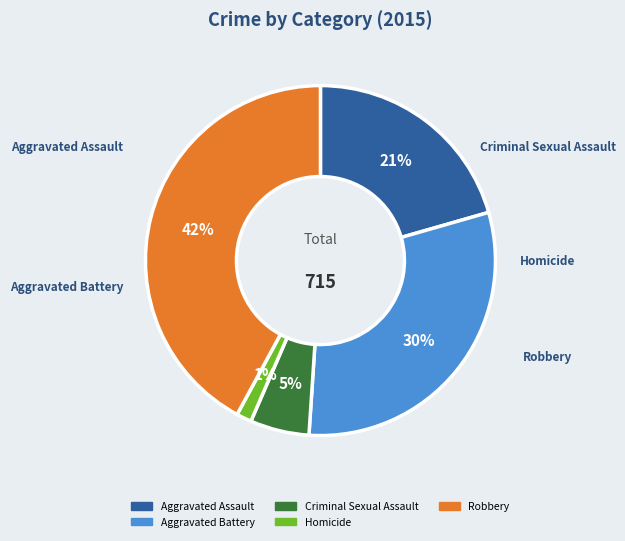

True or false: Aggravated Battery accounts for 30% of the total.

True